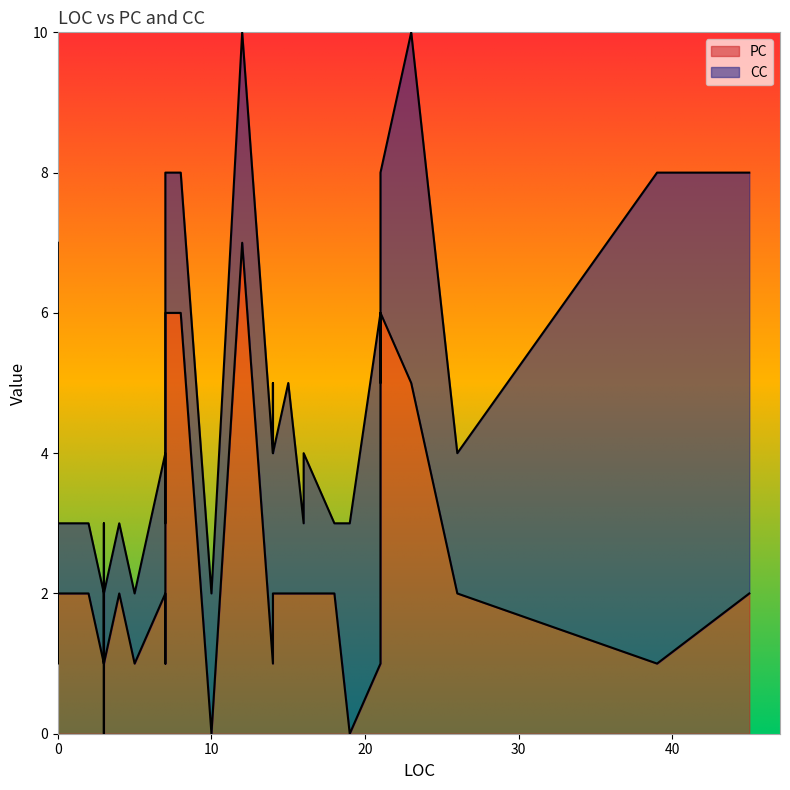

What is the sum of all CC values?

81